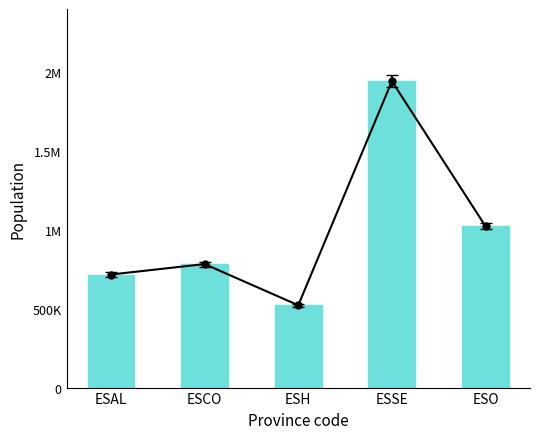

What is the difference between the values at ESSE and ESO?

919589